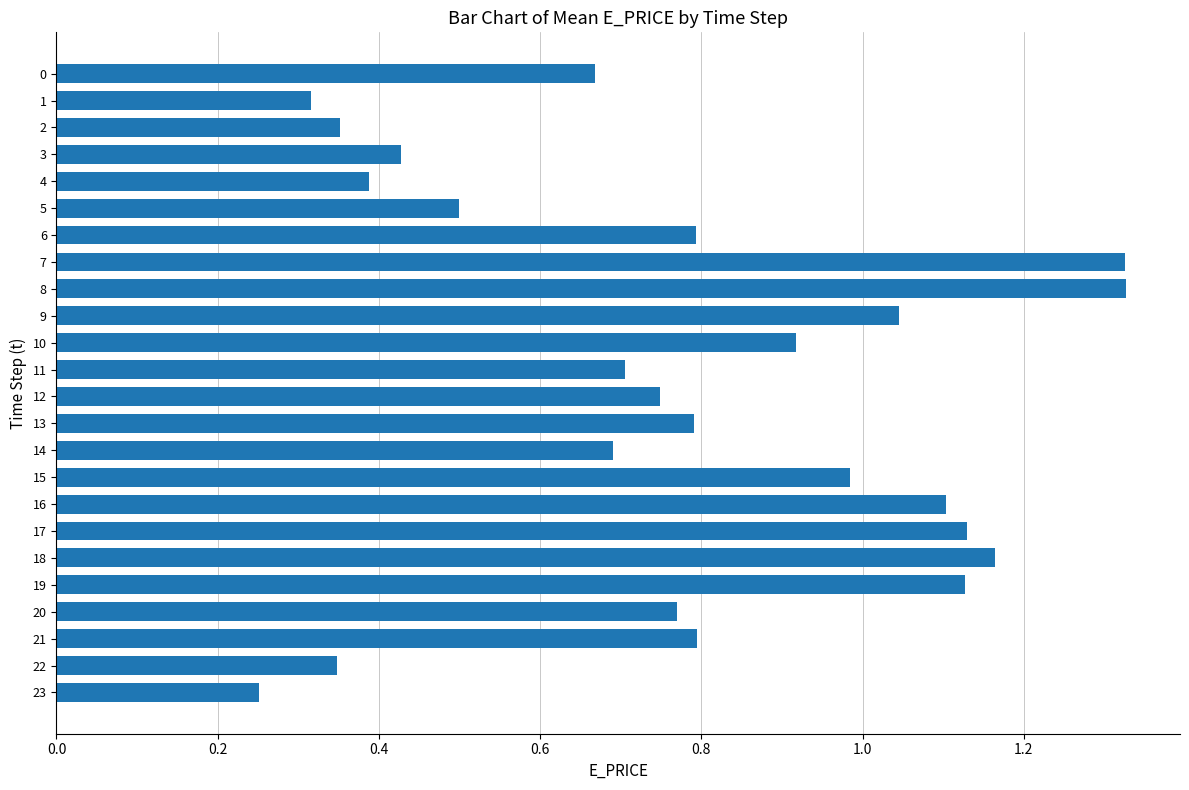

Count the number of data series in this chart.

1